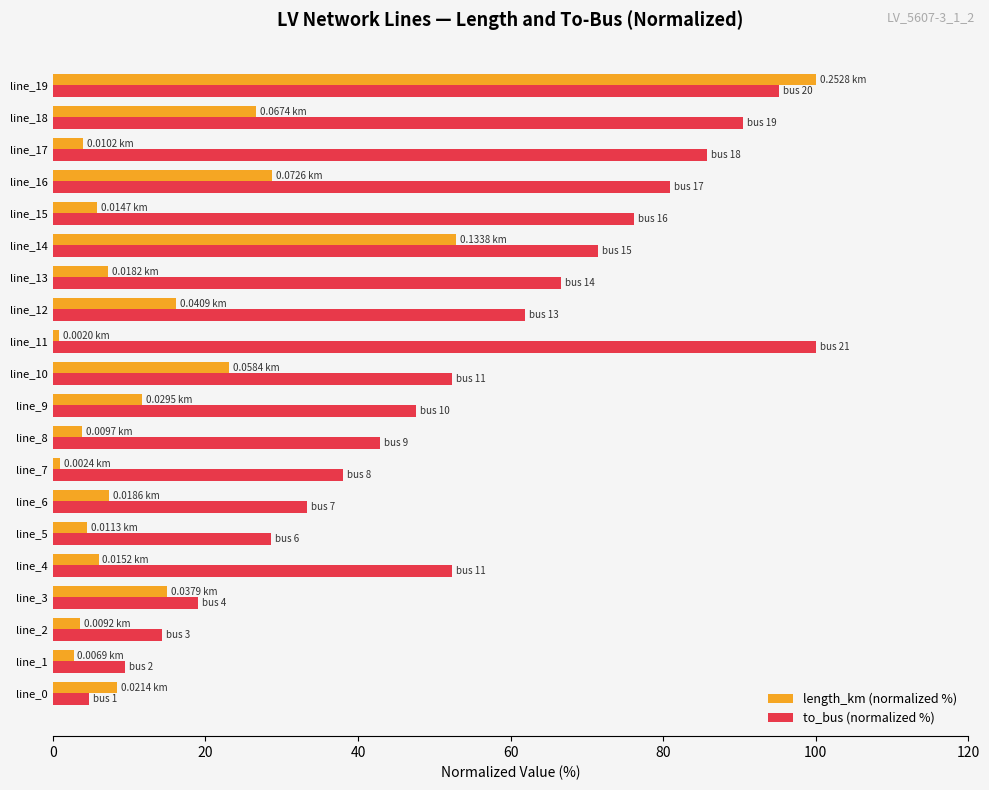

Between line_16 and line_19, which series saw the biggest shift?

length_km (normalized %)